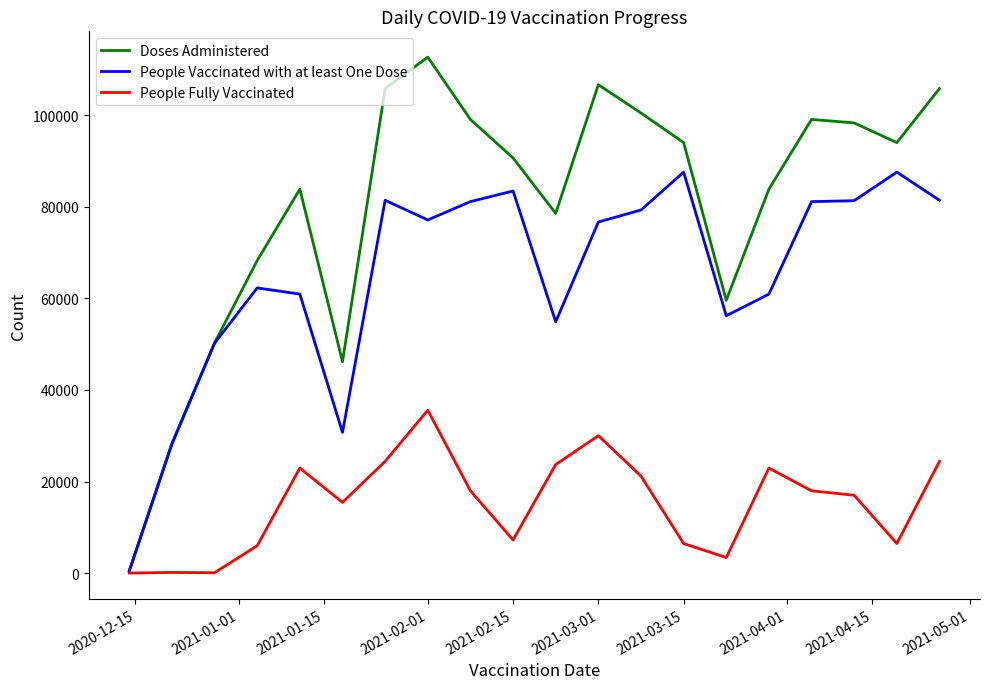

At how many categories does at least one series exceed 34919?

18